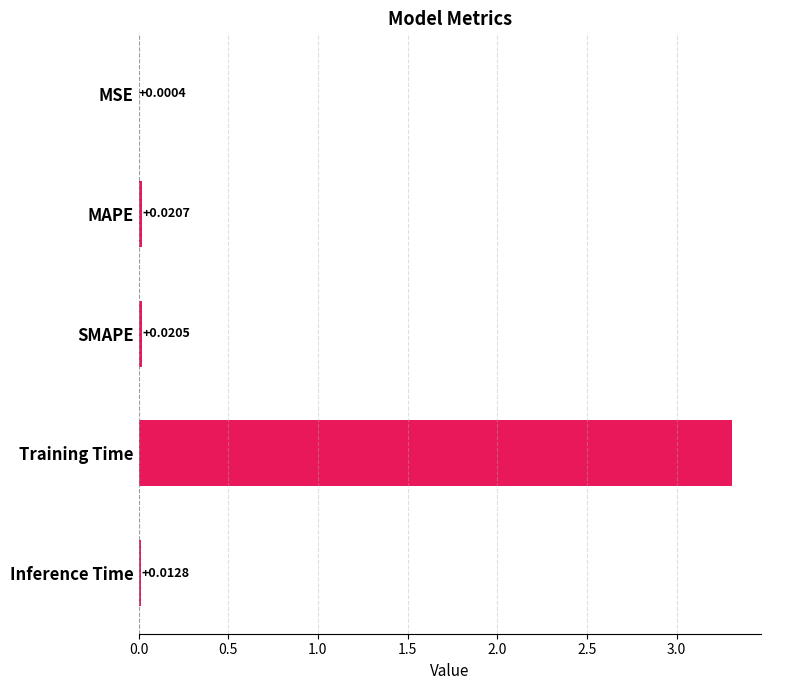

What is the sum of the values at Inference Time and Training Time?

3.3